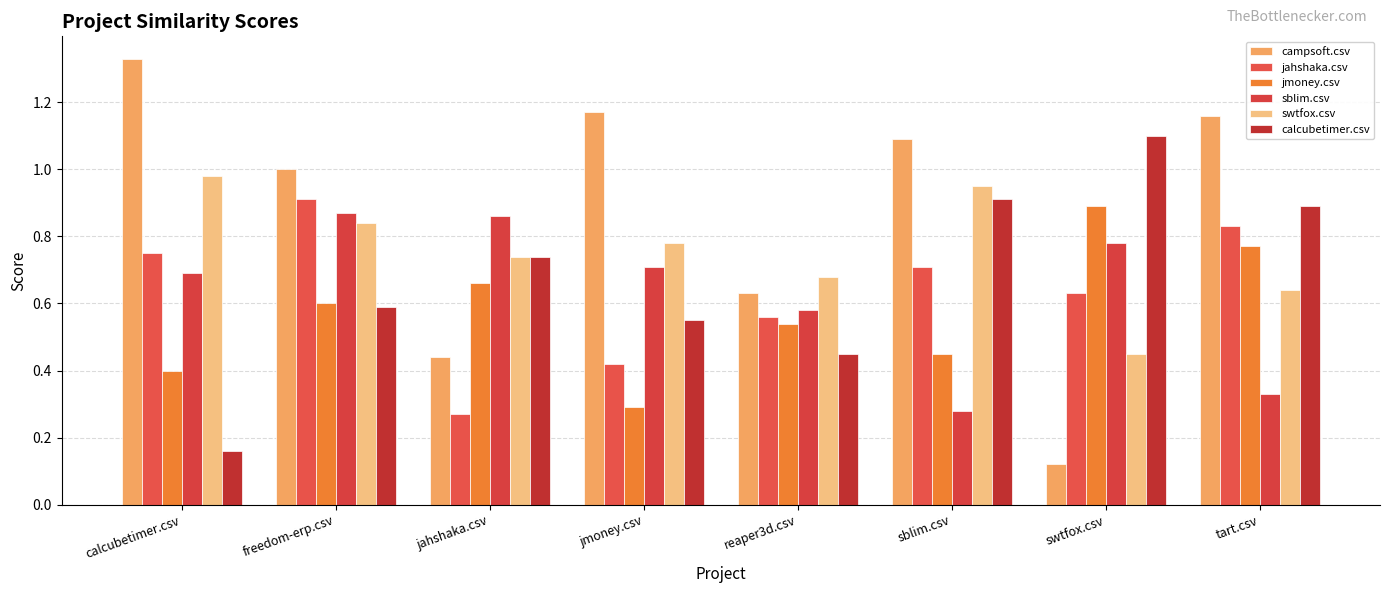

Where does the campsoft.csv series first go above 1?

calcubetimer.csv